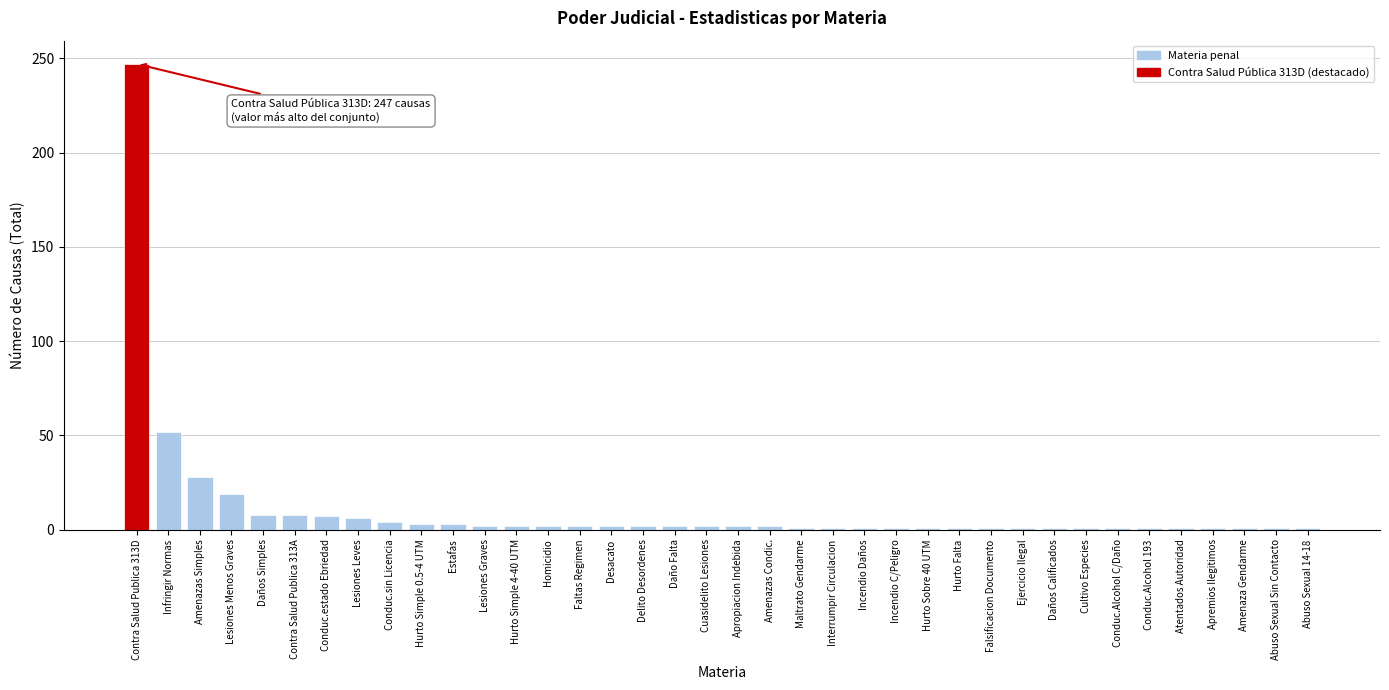

At which category does the chart reach its peak across all series?

Contra Salud Publica 313D